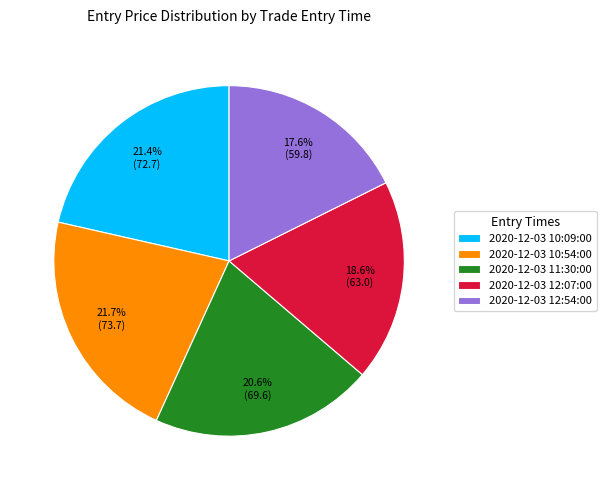

Does 2020-12-03 10:09:00 account for over 50% of the chart?

No